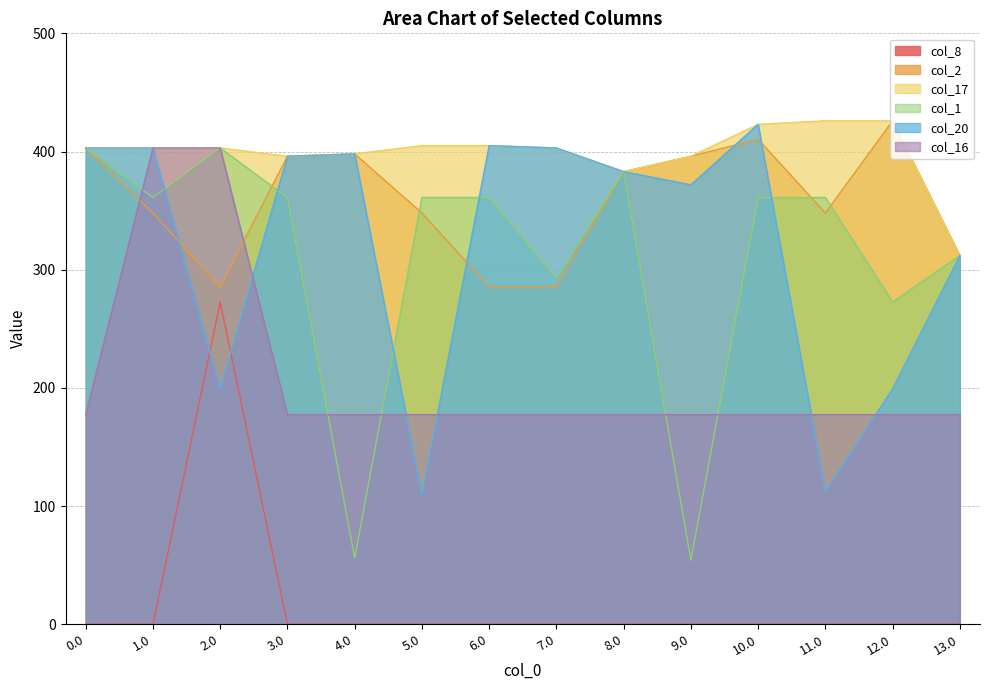

Reading left to right, list all the values displayed in this chart.

col_8: 0.0	0.0	272.6	0.0	0.0	0.0	0.0	0.0	0.0	0.0	0.0	0.0	0.0	0.0
col_2: 403.0	347.9	285.5	396.0	398.0	347.9	285.5	285.5	383.0	396.0	410.3	347.9	426.0	312.0
col_17: 403.0	403.0	403.0	396.0	398.0	405.0	405.0	403.0	383.0	396.0	423.0	426.0	426.0	312.0
col_1: 403.0	361.1	403.0	361.1	56.1	361.1	361.1	292.9	383.0	54.1	361.1	361.1	272.7	312.0
col_20: 403.0	403.0	199.2	396.0	398.0	109.5	405.0	403.0	383.0	371.8	423.0	112.5	199.2	312.0
col_16: 177.4	403.0	403.0	177.4	177.4	177.4	177.4	177.4	177.4	177.4	177.4	177.4	177.4	177.4